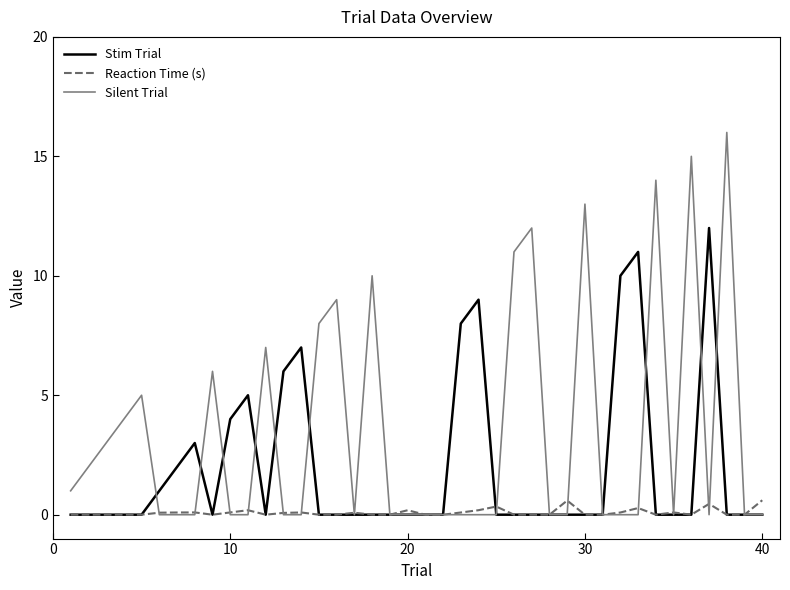

Which series has the widest spread of values?

Silent Trial